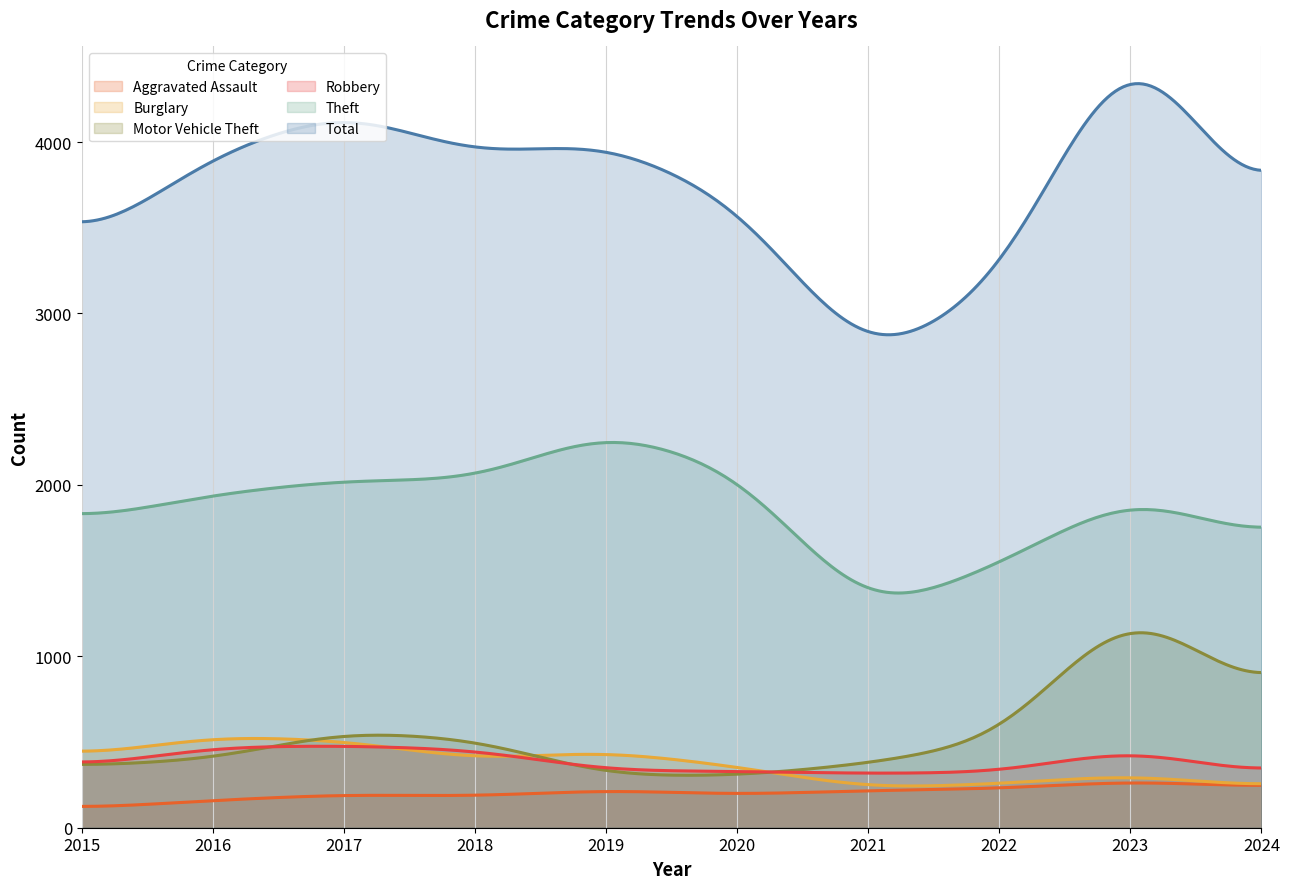

True or false: Theft and Aggravated Assault intersect in this chart.

False